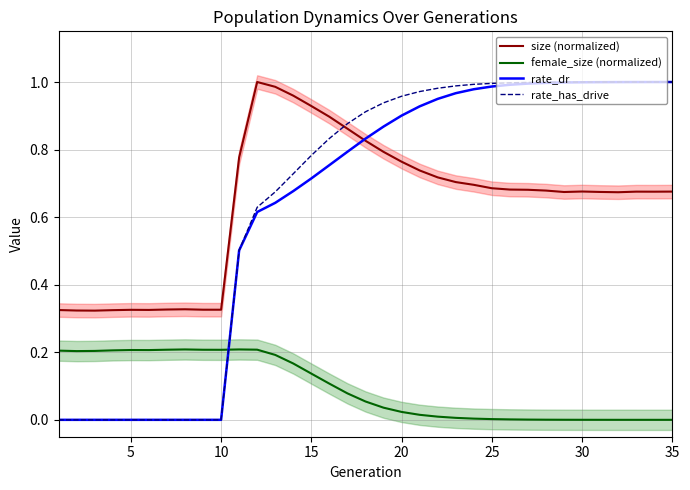

What are all the series names shown in the legend?

size (normalized), female_size (normalized), rate_dr, rate_has_drive